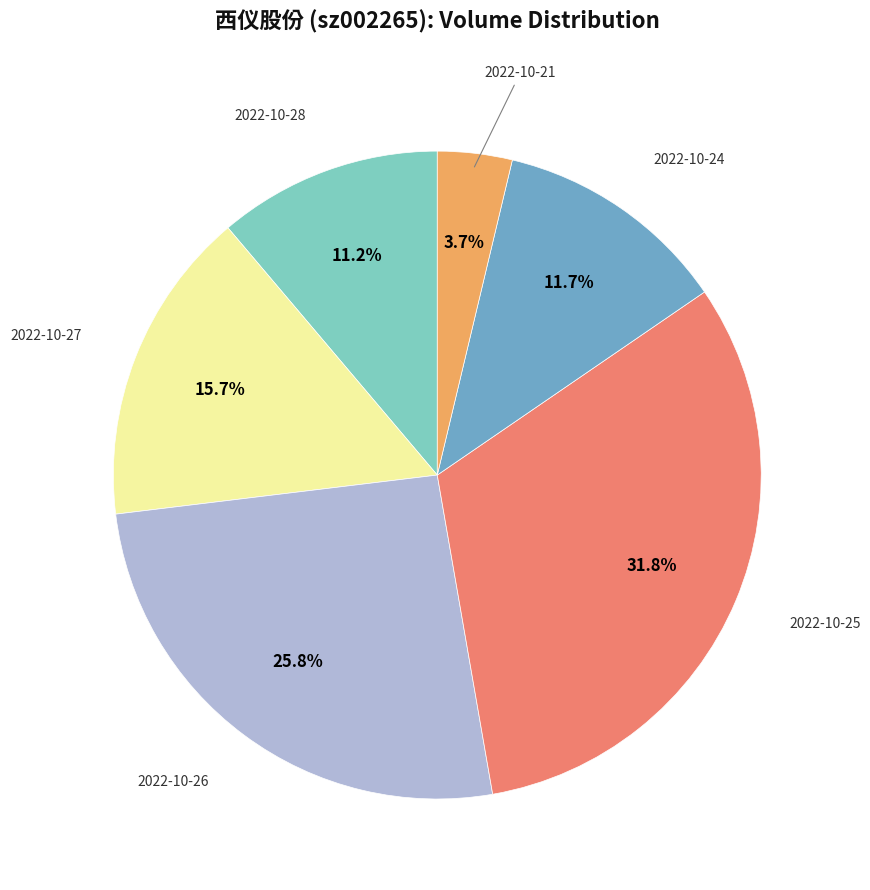

Count the number of slices in the pie.

6